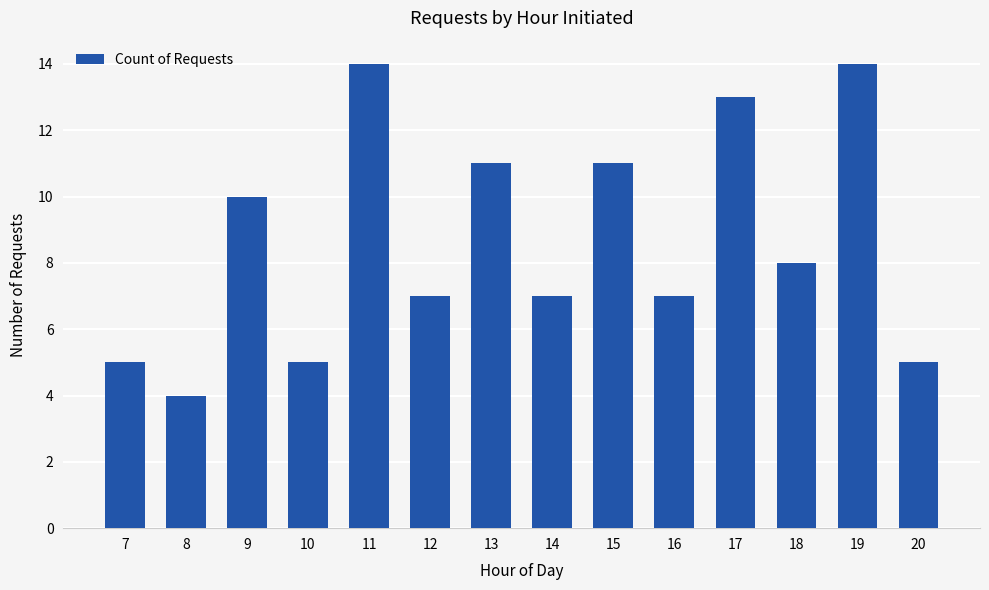

Does the chart contain stacked bars?

No